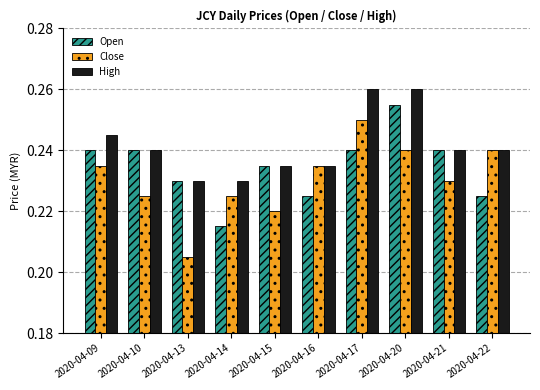

Which label corresponds to the smallest value in the chart?

2020-04-13